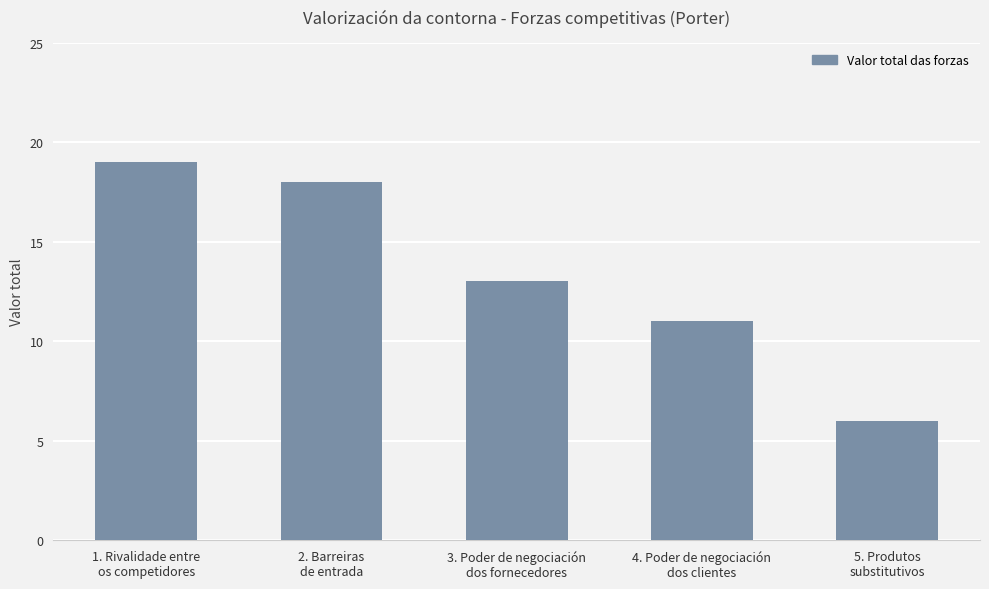

What is the sum of all values?

67